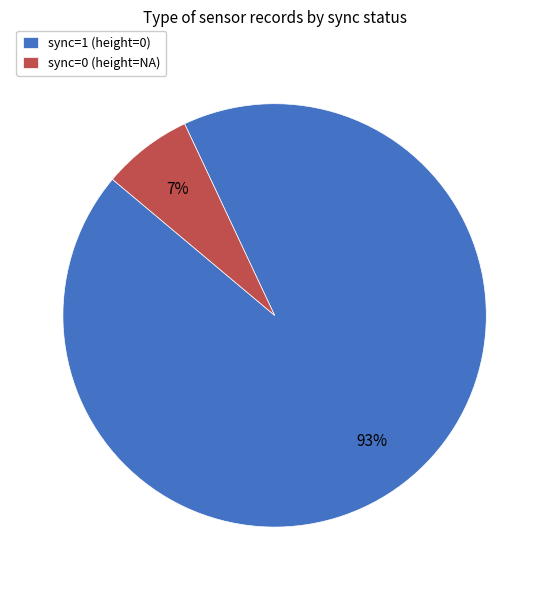

Which category has the biggest portion of the pie?

sync=1 (height=0)